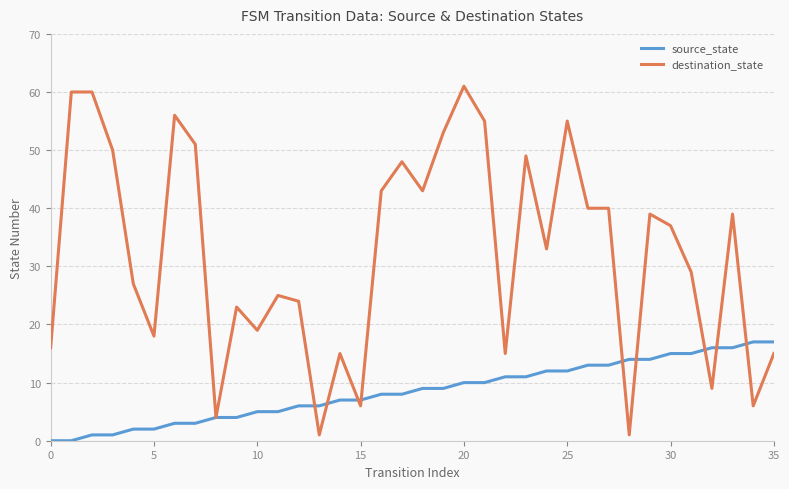

What is the sum of all source_state values?

306